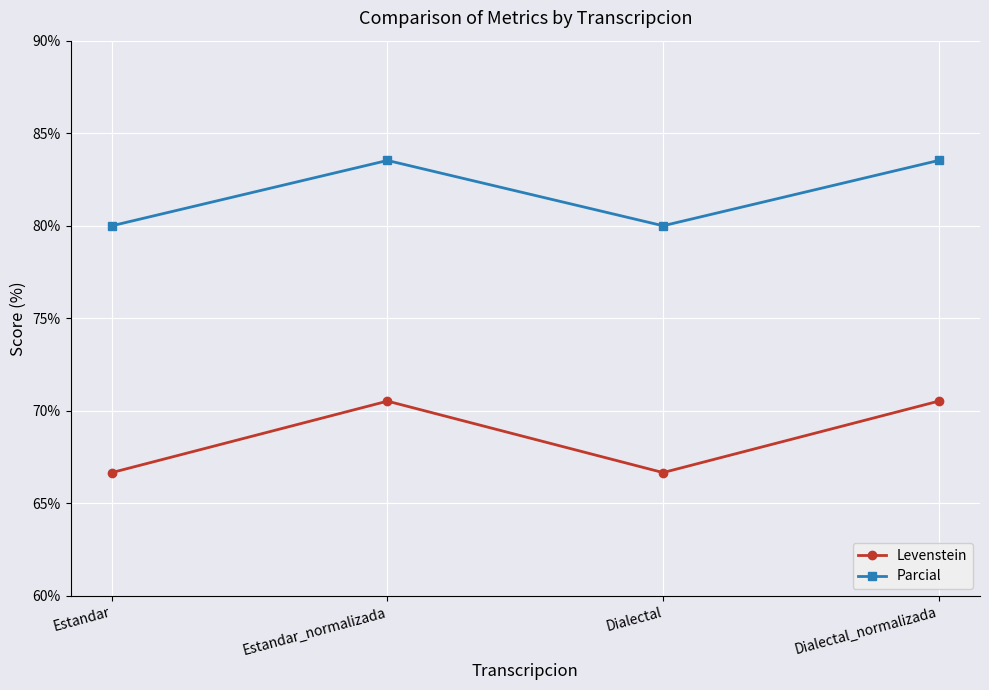

What is the value of the Levenstein point at the 2nd from the left?

70.5